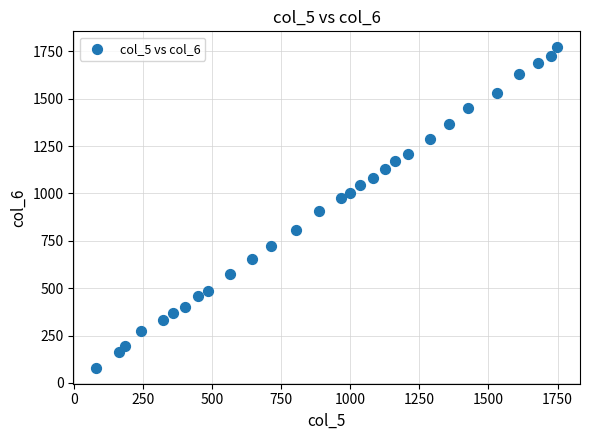

What is the range of Y values (max minus min)?

1690.5